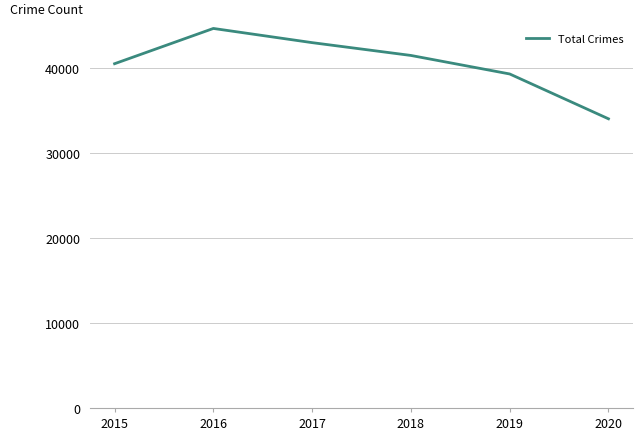

Reading left to right, transcribe all the data shown in this chart.

40506	44656	42986	41479	39300	34024